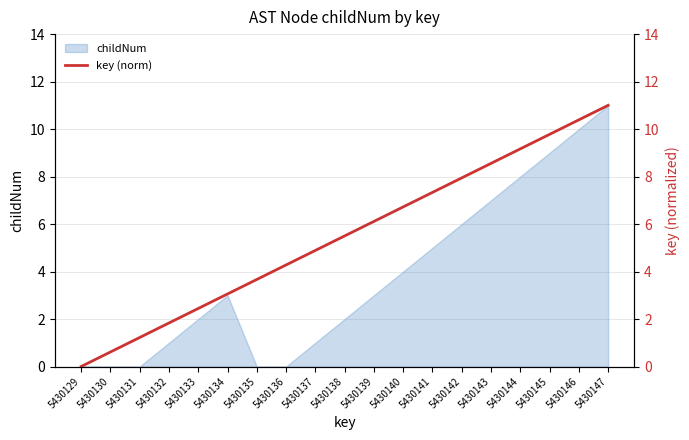

Is it true that childNum equals 4 at 5430140?

True